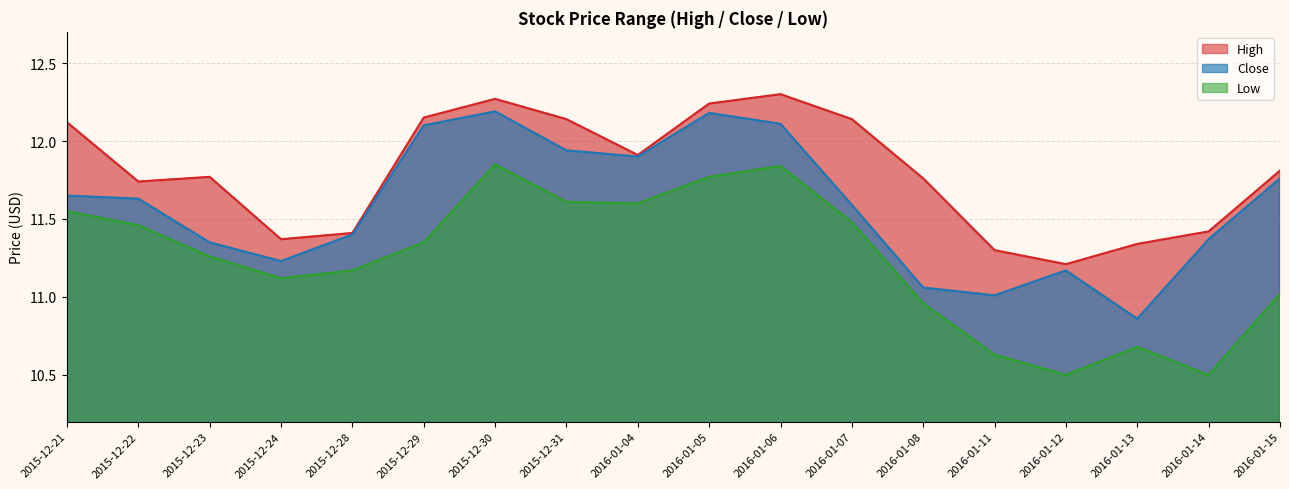

What are all the series names shown in the legend?

High, Close, Low